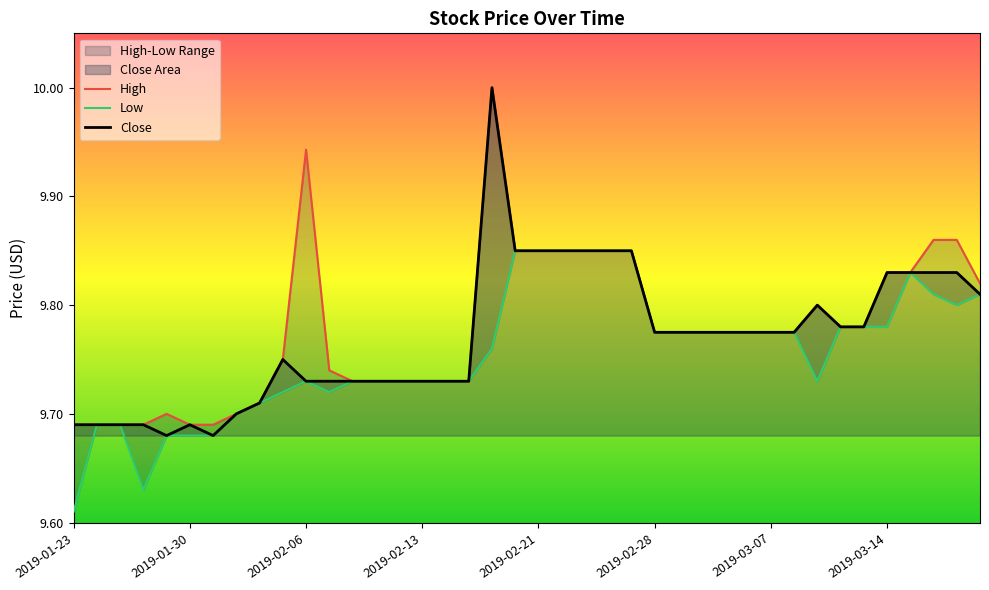

Is the value of Low at 2019-03-04 greater than the value of High at 2019-02-08?

Yes